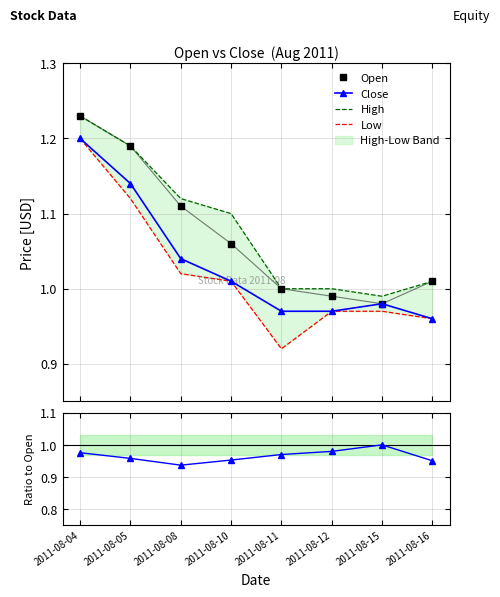

Rank the series at 2011-08-08 from lowest to highest value.

Close/Open, Low, Close, Open, High